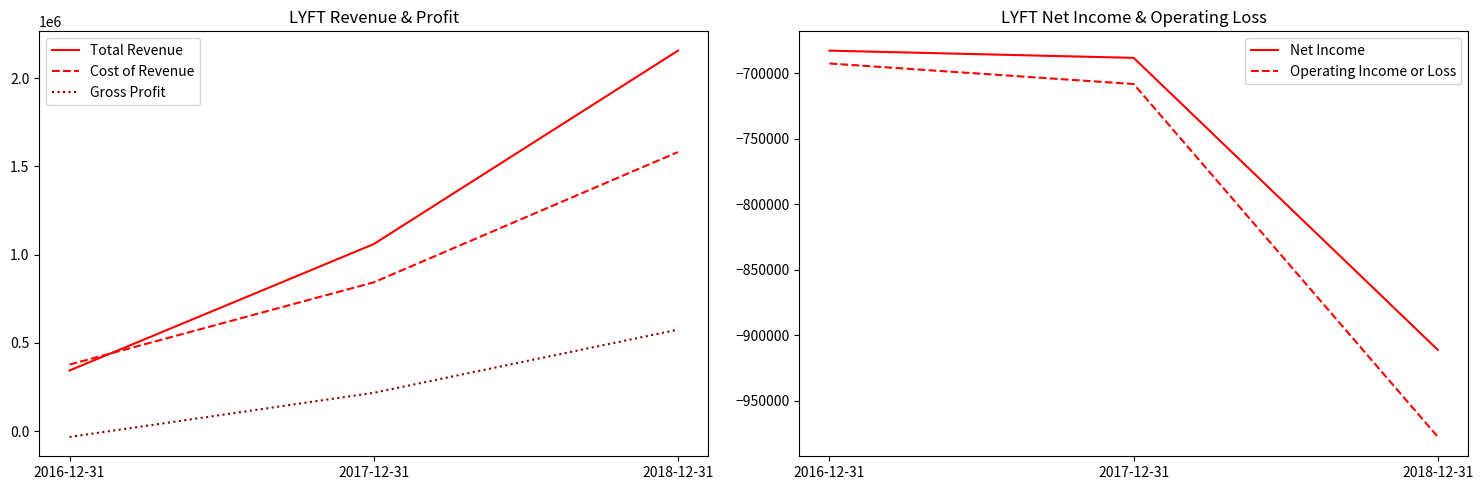

What is the difference between the maximum and second lowest values in the Net Income series?

5500